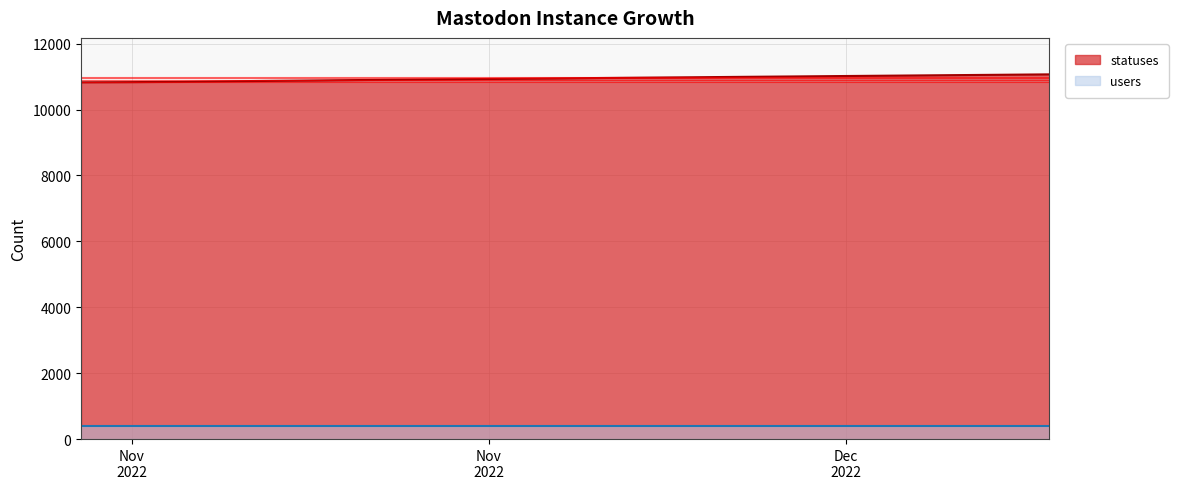

True or false: the data has more than 2 interior local peaks.

False